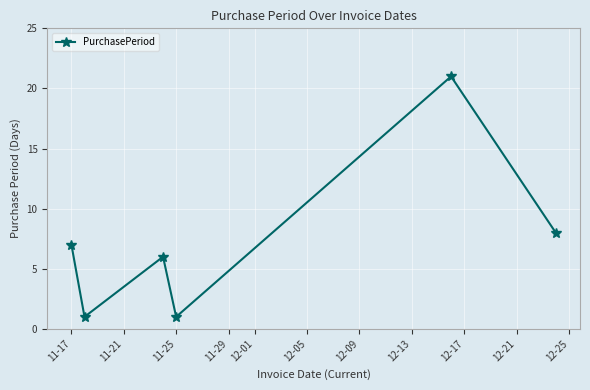

What is the value of the 3rd point from the left?

6